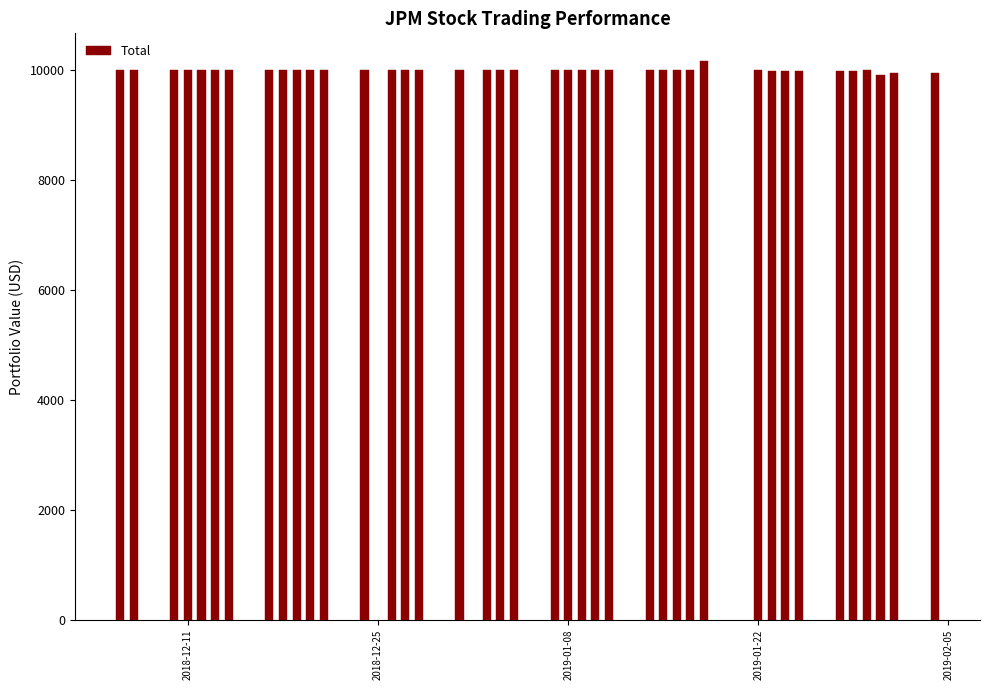

What is the average value?

9996.5